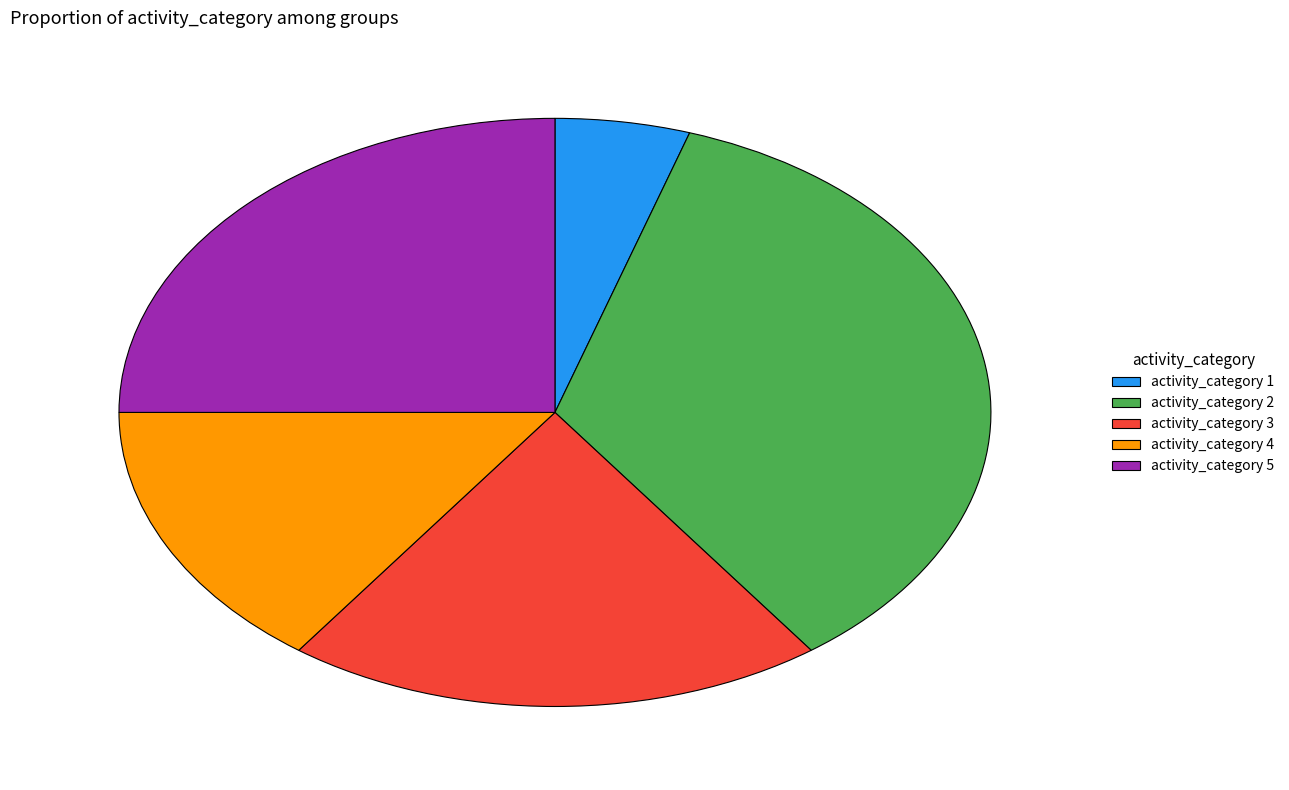

Combined, do activity_category 4 and activity_category 5 account for over 50%?

No